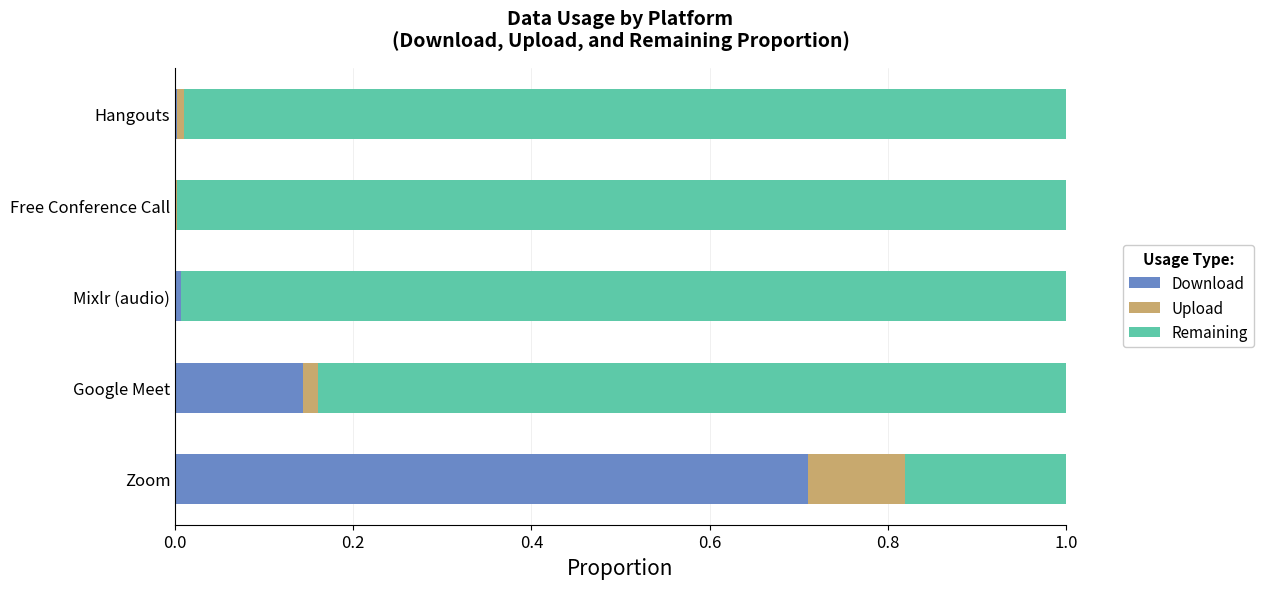

What are all the series names shown in the legend?

Download, Upload, Remaining